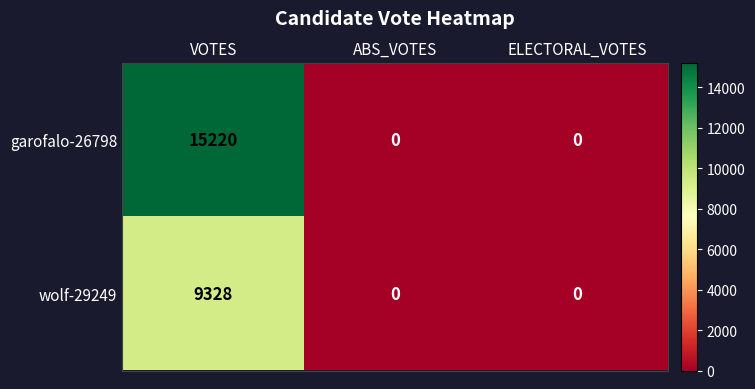

At VOTES, list the series in order from largest to smallest.

garofalo-26798, wolf-29249